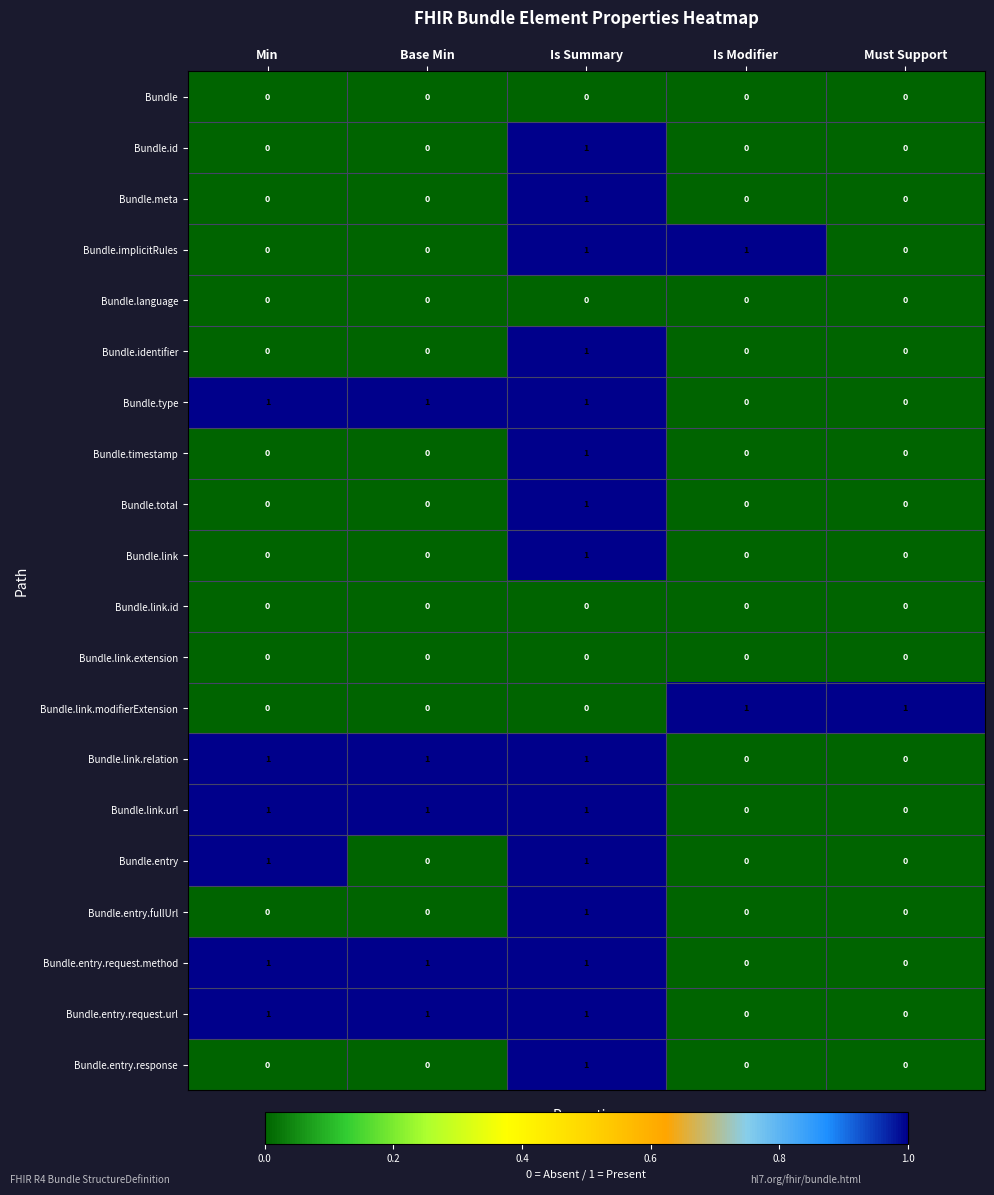

At how many categories does at least one series exceed 0?

5